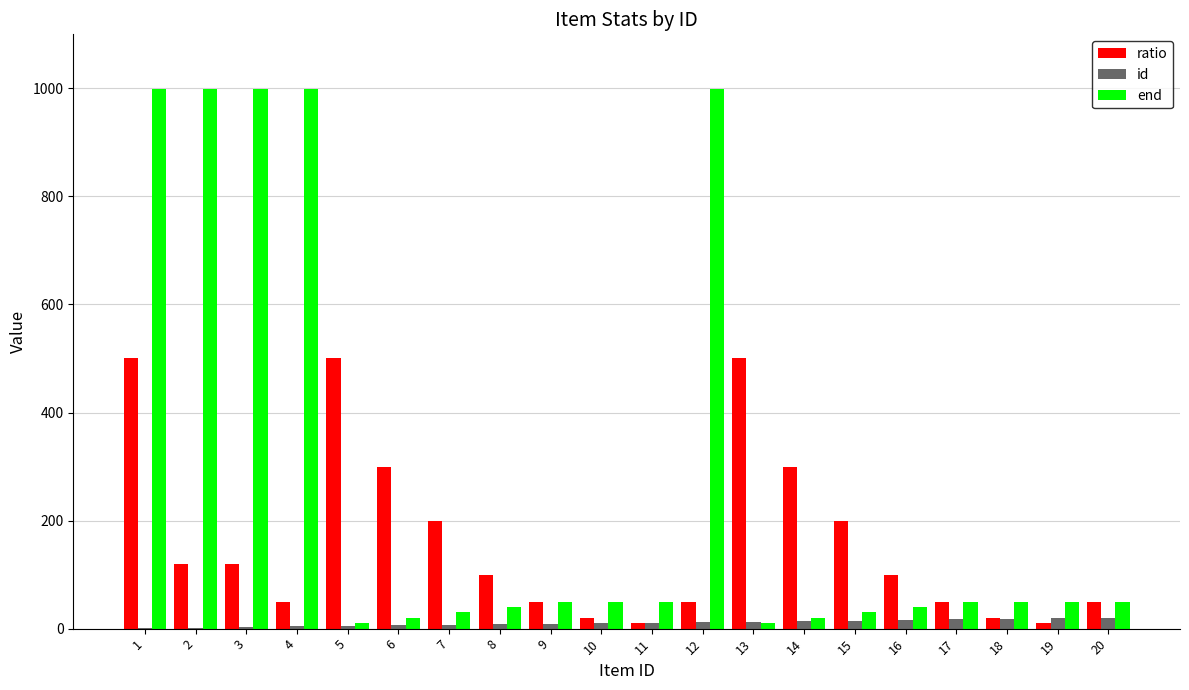

The value of end at 15 is 30. True or false?

True